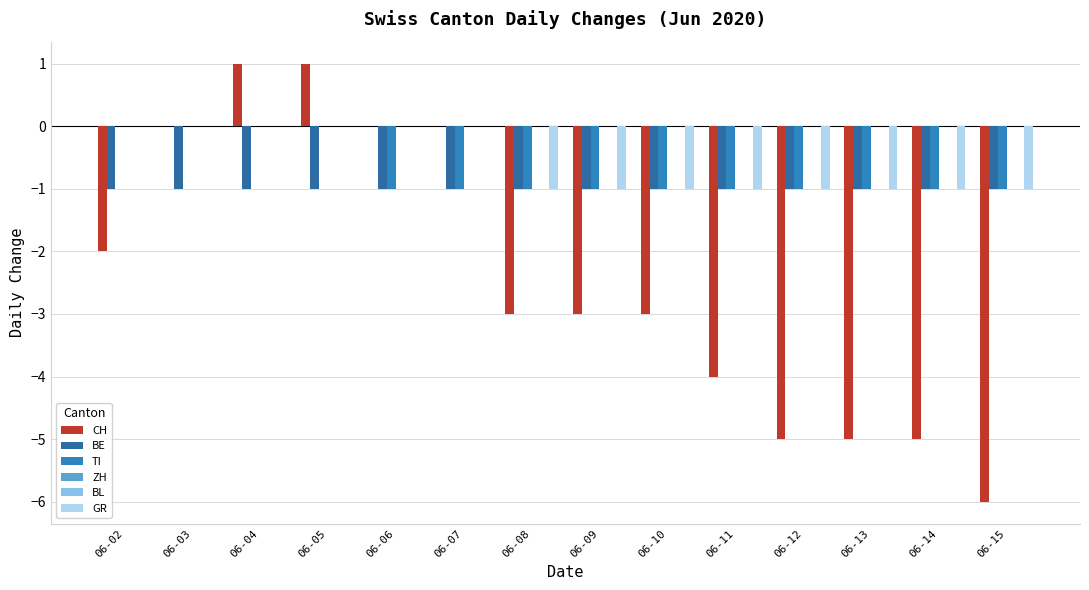

What is the difference between the maximum and minimum values in the GR series?

1